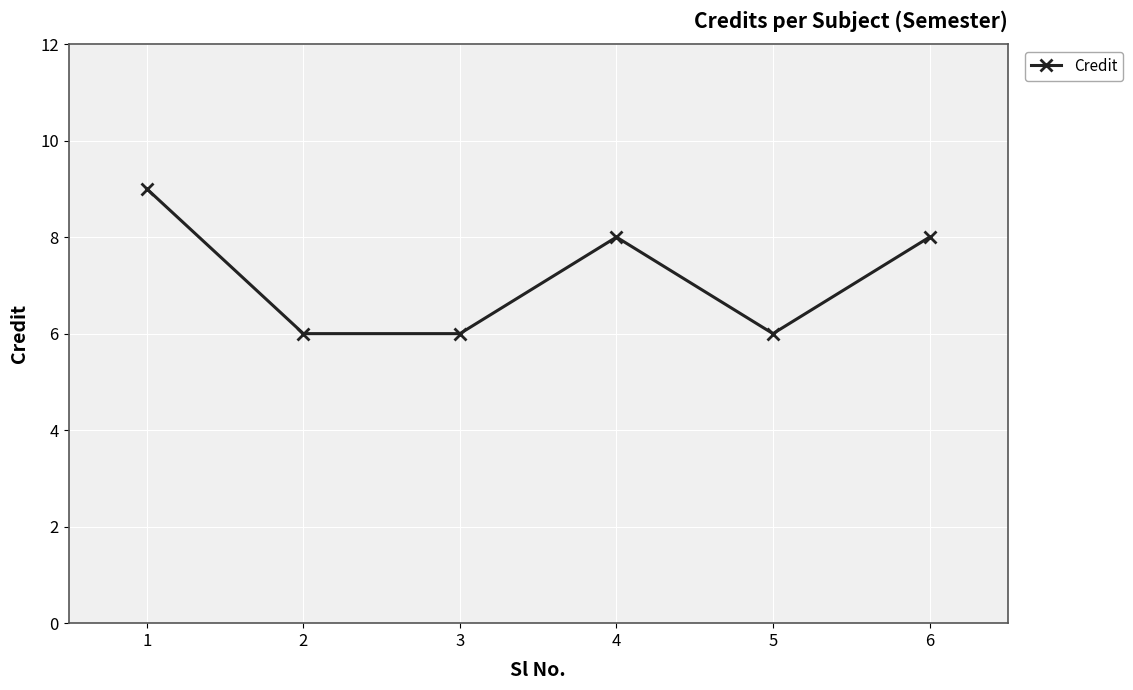

What is the average value?

7